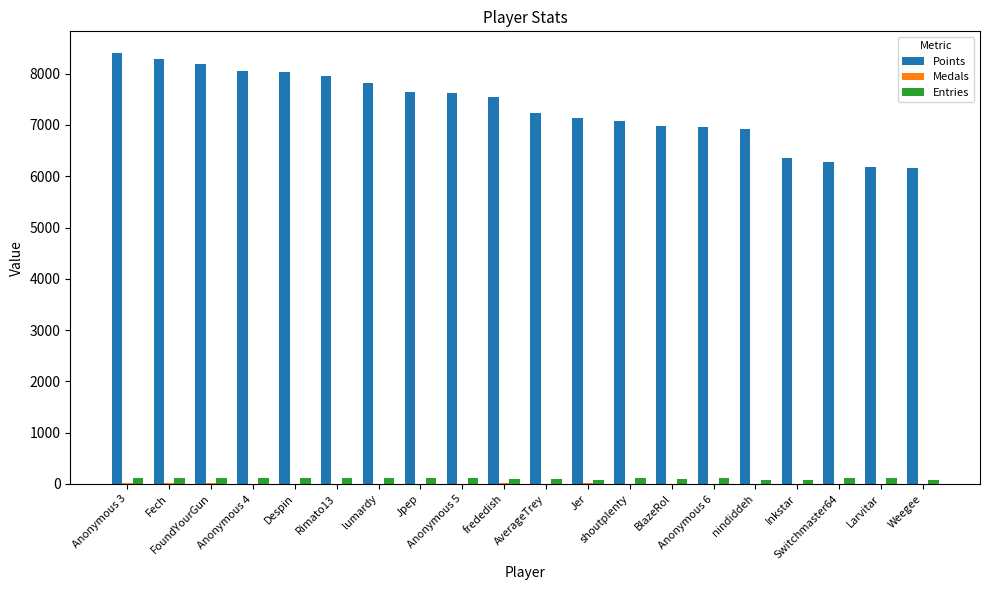

How many categories are shown in the chart?

20